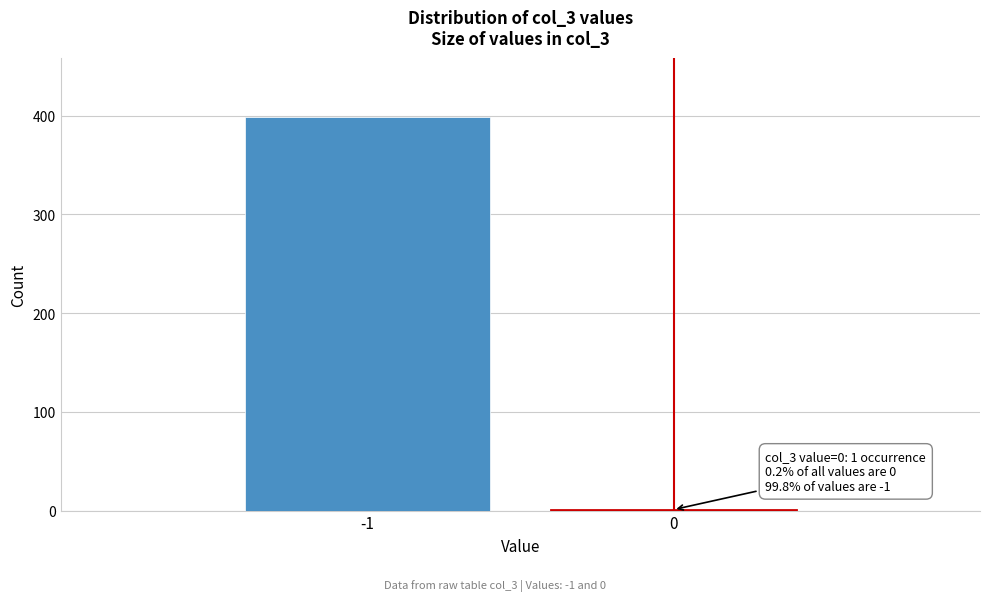

Reading left to right, list all the values displayed in this chart.

-1=399	0=1